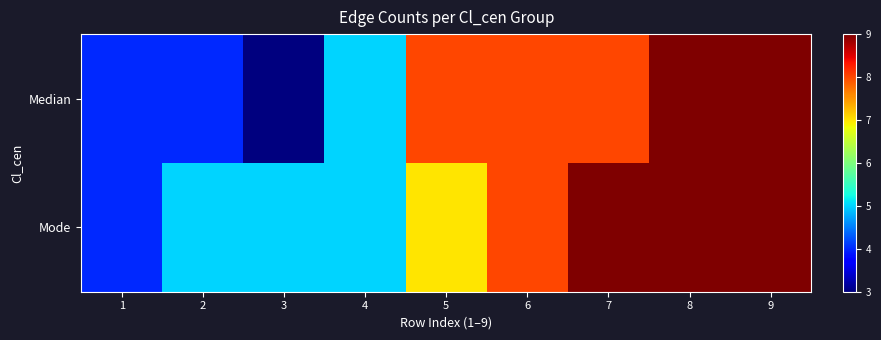

Reading left to right, extract all data points from this chart.

Median: 1=4	2=4	3=3	4=5	5=8	6=8	7=8	8=9	9=9
Mode: 1=4	2=5	3=5	4=5	5=7	6=8	7=9	8=9	9=9